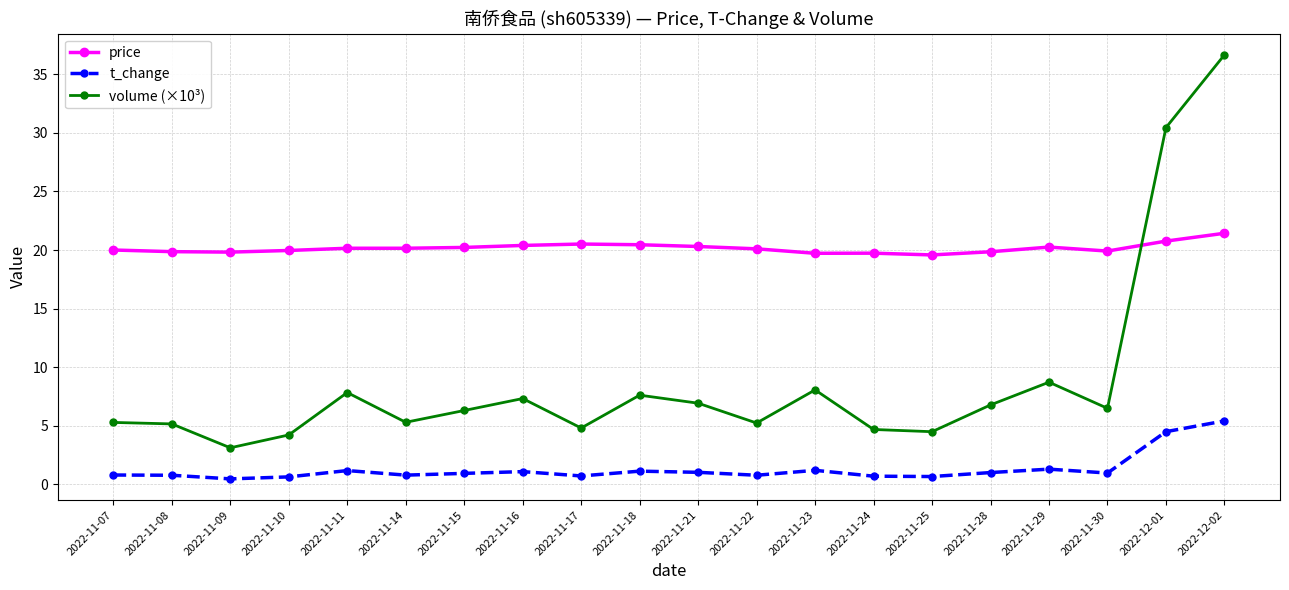

At 2022-11-17, list the series in order from largest to smallest.

price, volume (×10³), t_change